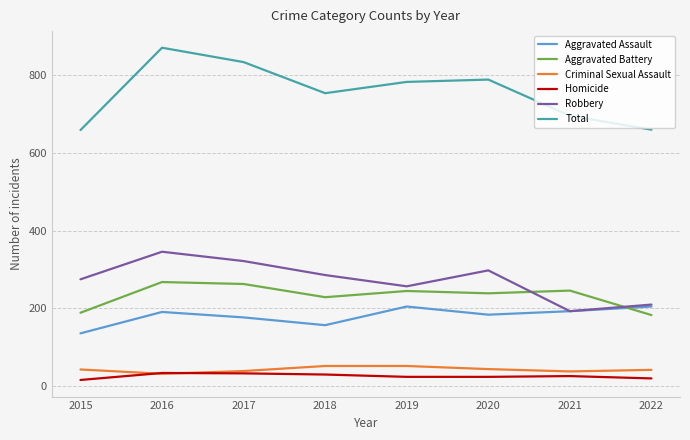

Which category has the lowest value in the Aggravated Assault series?

2015